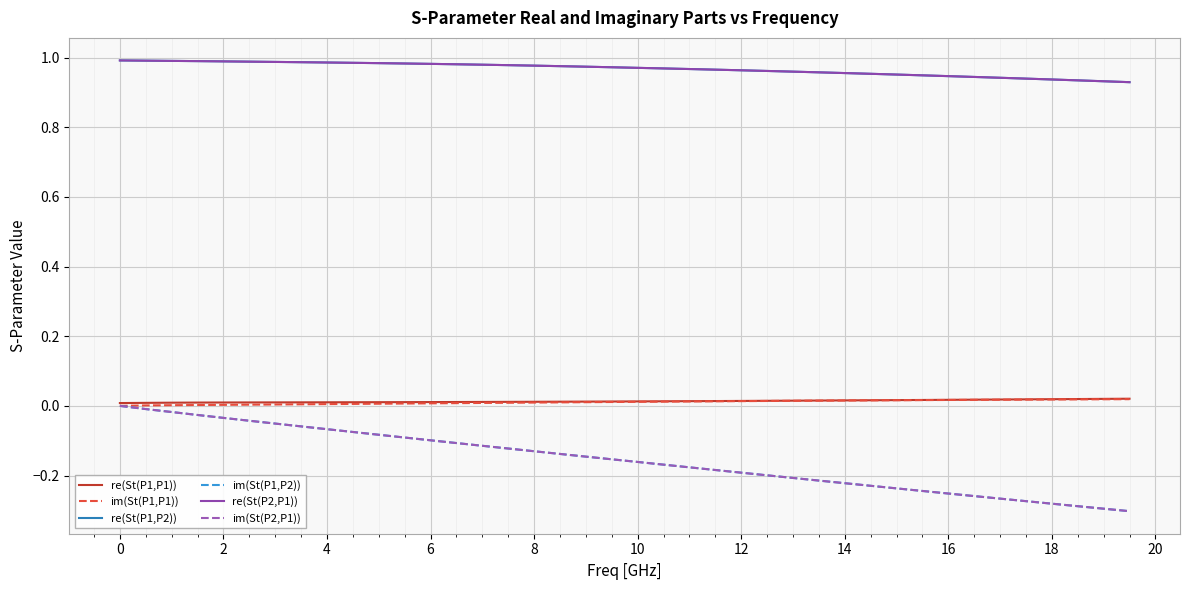

True or false: re(St(P1,P1)) and re(St(P1,P2)) cross at least once.

False